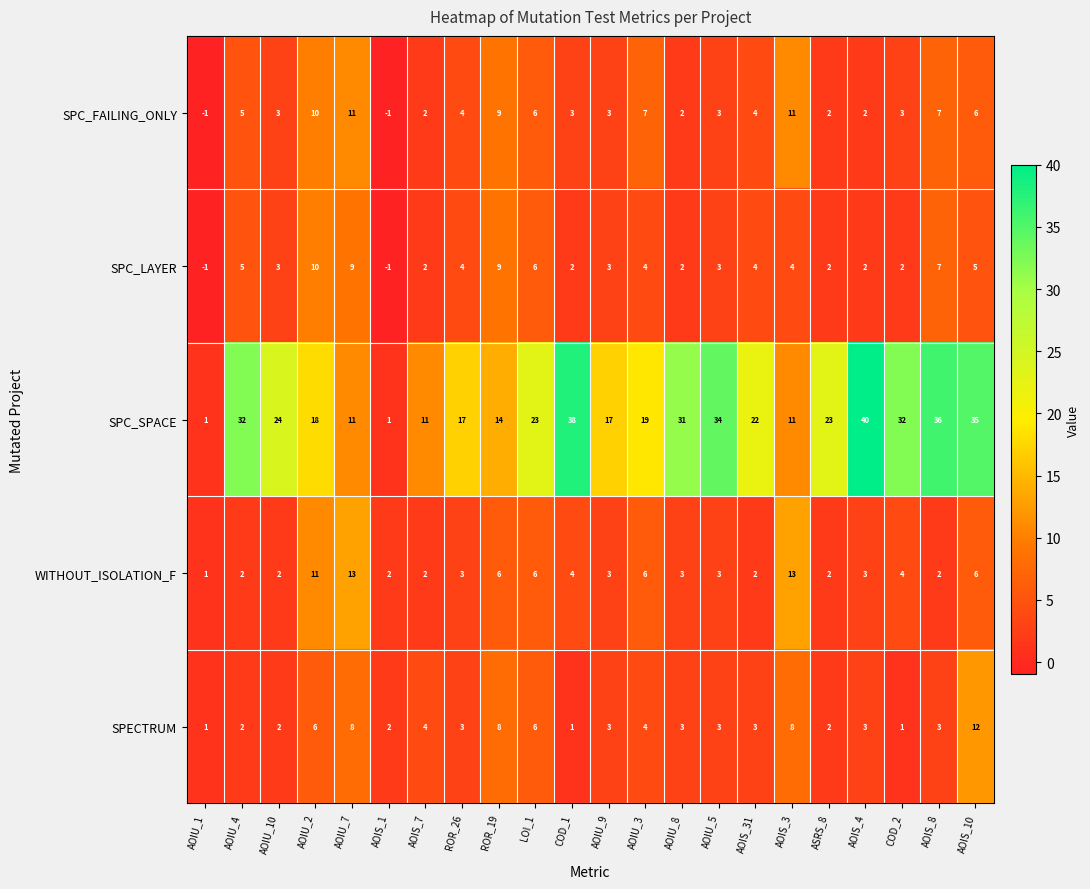

Rank the series by their maximum value, from highest to lowest.

SPC_SPACE, WITHOUT_ISOLATION_F, SPECTRUM, SPC_FAILING_ONLY, SPC_LAYER